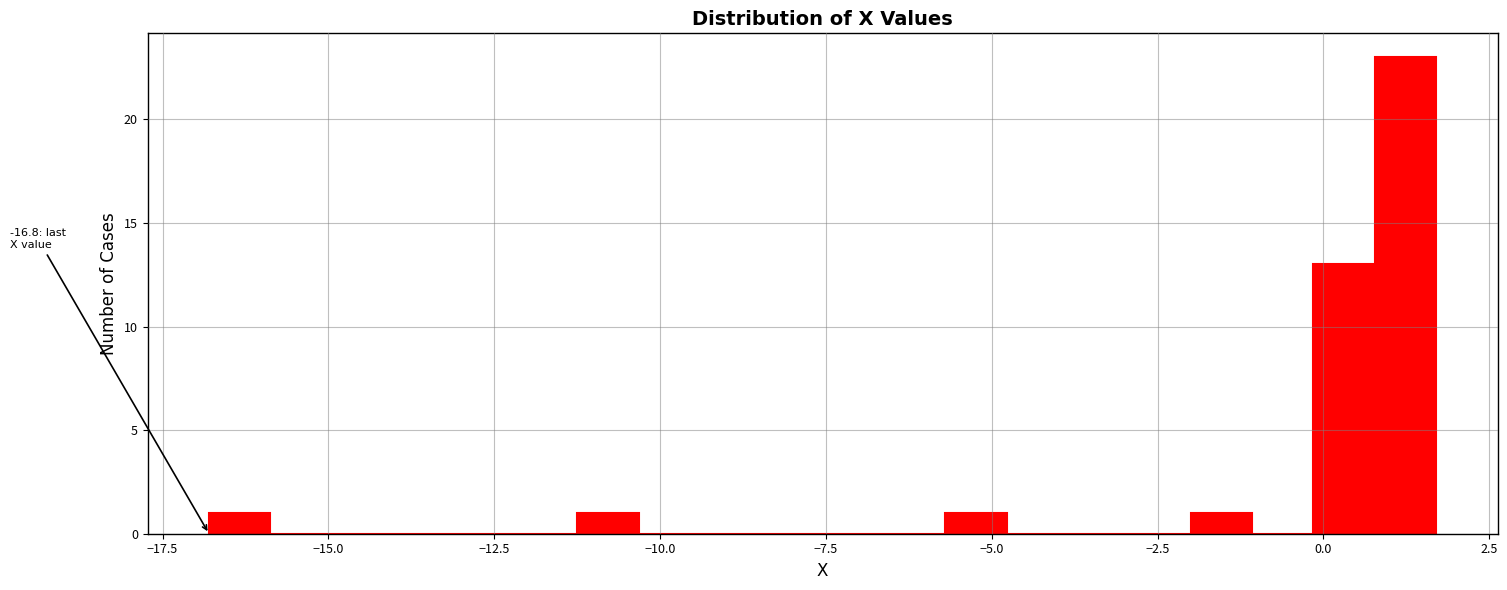

Read against the x-axis, roughly where is the centre of the tallest bar?

1.0